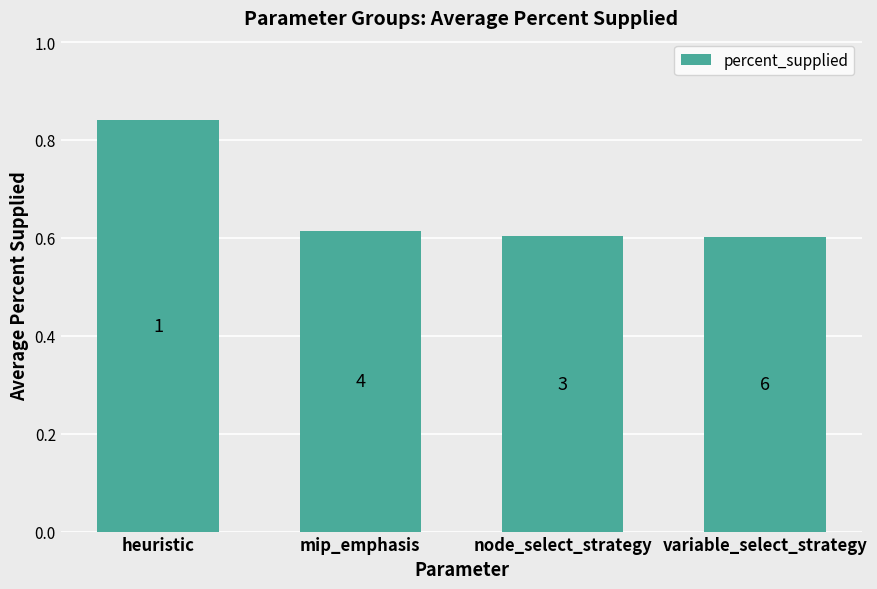

The chart shows a value of 0.6 at mip_emphasis. True or false?

True